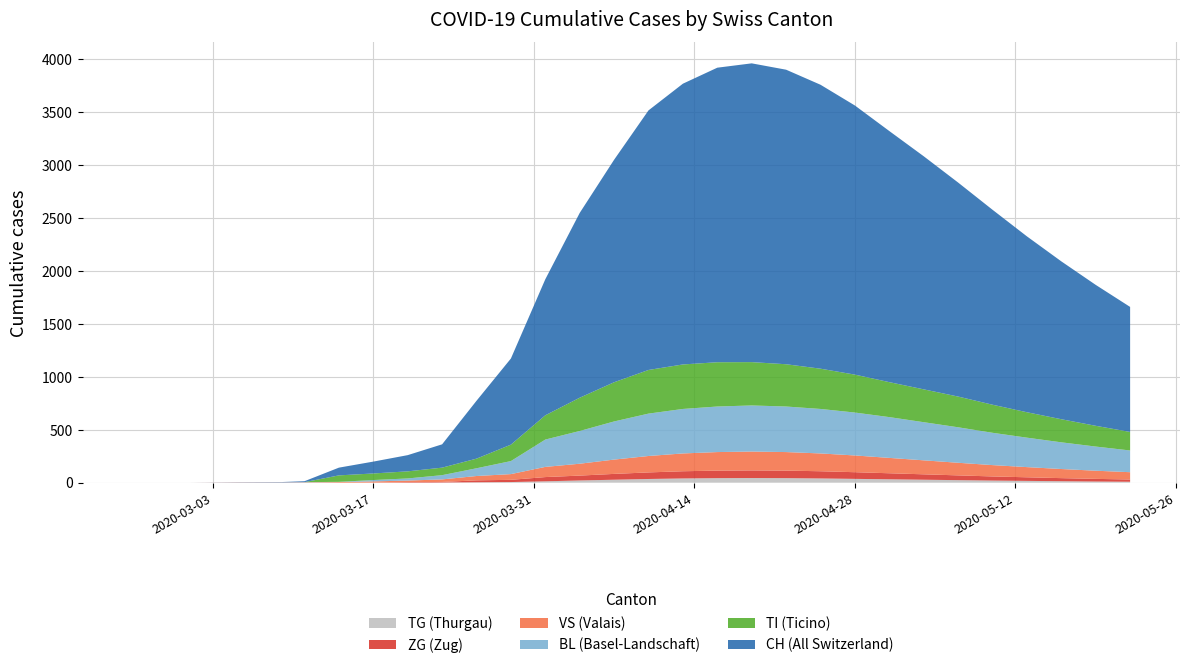

Reading left to right, extract all data points from this chart.

TI: 0	0	0	0	0	0	61	62	67	71	91	155	229	314	370	412	420	418	409	399	380	358	330	310	290	265	240	218	196	175
BL: 0	0	0	0	1	2	2	13	20	40	73	123	258	309	360	400	420	430	435	430	420	405	385	360	335	305	278	252	228	205
VS: 0	0	0	2	2	3	6	11	15	24	41	54	96	112	135	155	168	175	178	175	168	158	145	132	119	107	96	86	77	69
ZG: 0	0	0	0	0	0	0	1	5	5	18	21	40	46	55	62	68	71	72	71	68	63	57	51	45	39	34	29	25	21
TG: 0	0	0	0	0	0	0	0	0	2	4	6	13	21	28	35	40	43	44	43	40	36	32	28	24	20	17	14	11	9
CH: 0	0	0	2	3	9	73	112	153	220	546	813	1284	1744	2100	2450	2650	2780	2820	2780	2680	2540	2370	2200	2020	1840	1660	1490	1330	1180